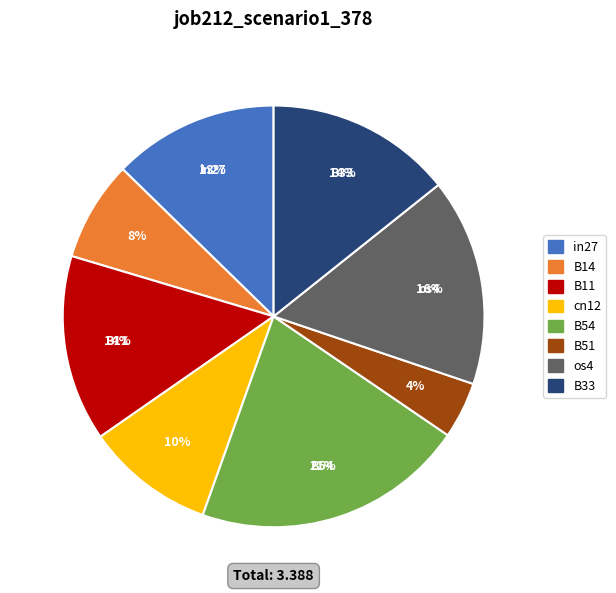

Is the sum of os4 and B51 greater than half?

No